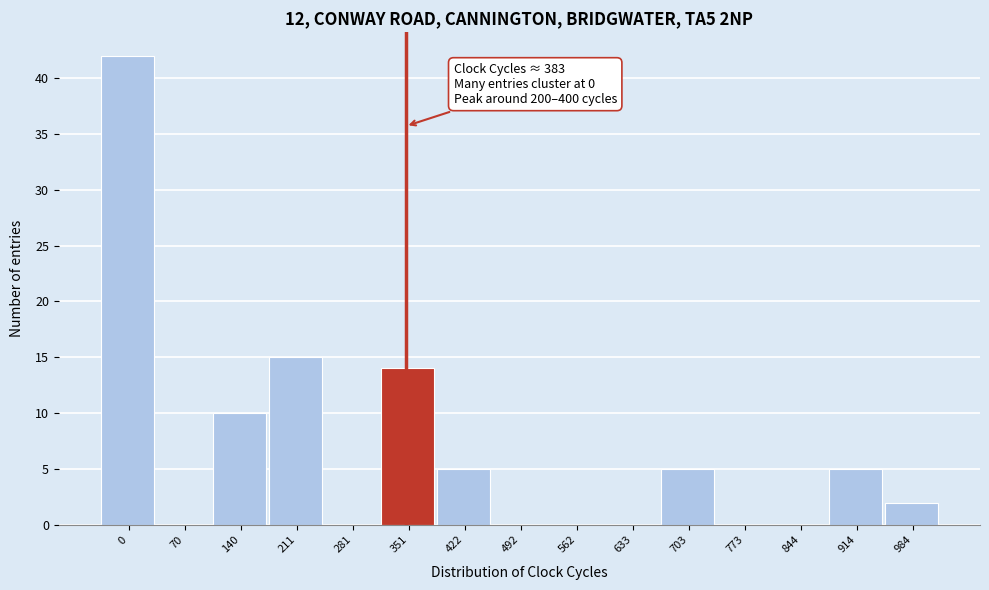

Reading left to right, transcribe all the data shown in this chart.

0=42	70=0	140=10	211=15	281=0	351=14	422=5	492=0	562=0	633=0	703=5	773=0	844=0	914=5	984=2